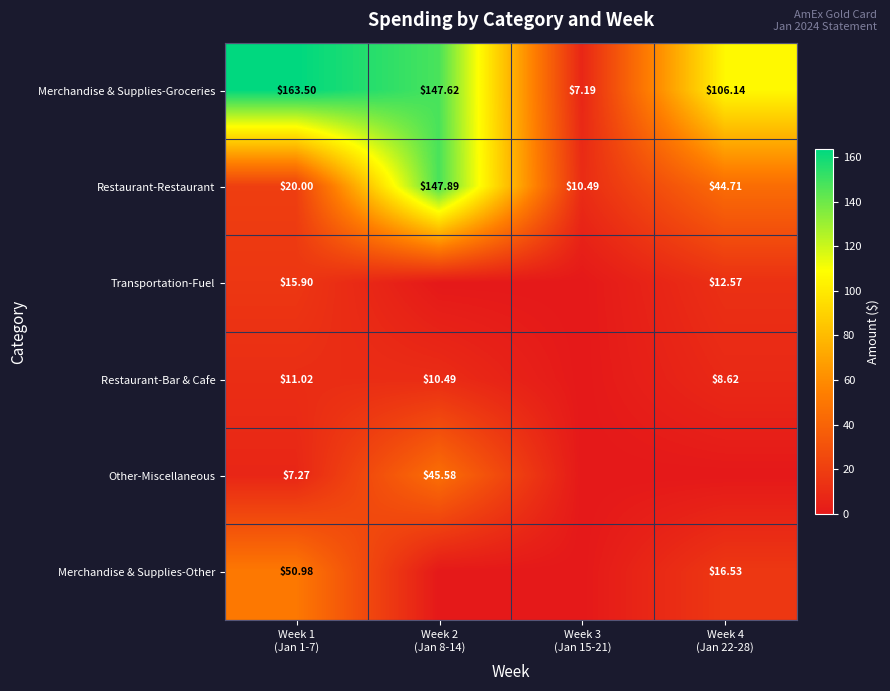

The value of Other-Miscellaneous at Week 2 (Jan 8-14) is 45.6. True or false?

True